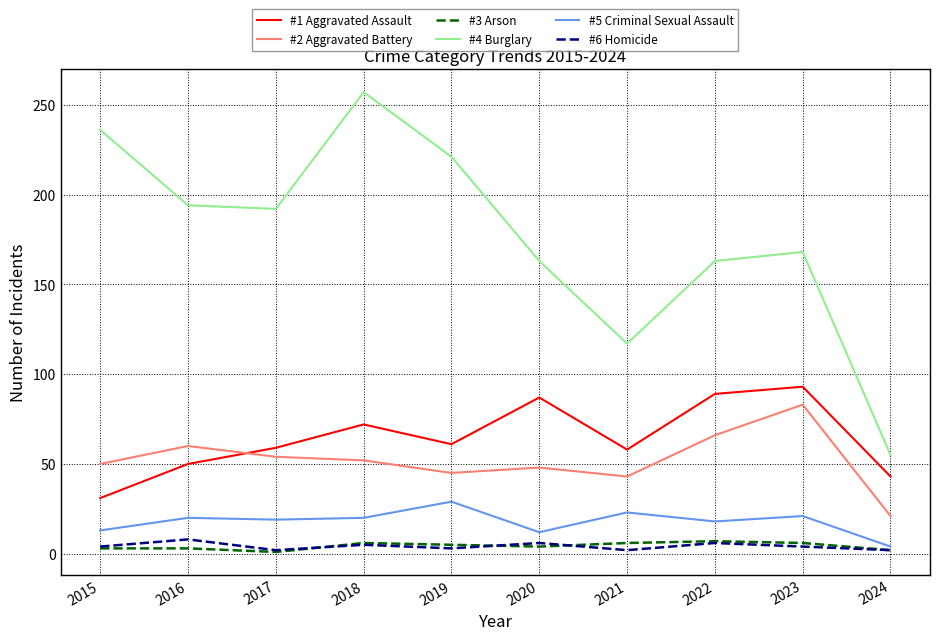

What are all the series names shown in the legend?

#1 Aggravated Assault, #2 Aggravated Battery, #3 Arson, #4 Burglary, #5 Criminal Sexual Assault, #6 Homicide